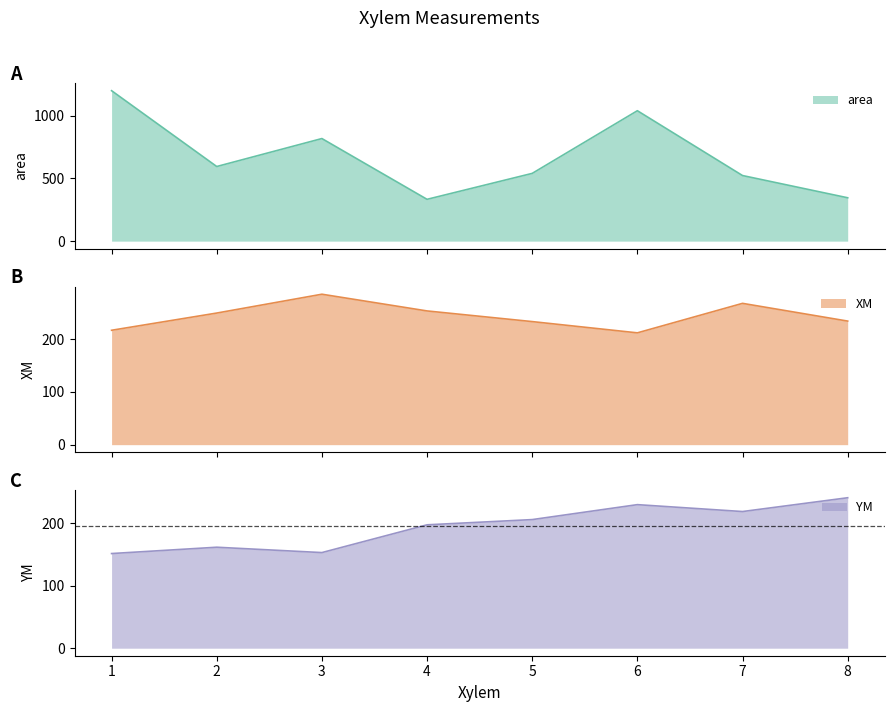

What is the highest value of the area series?

1197.9